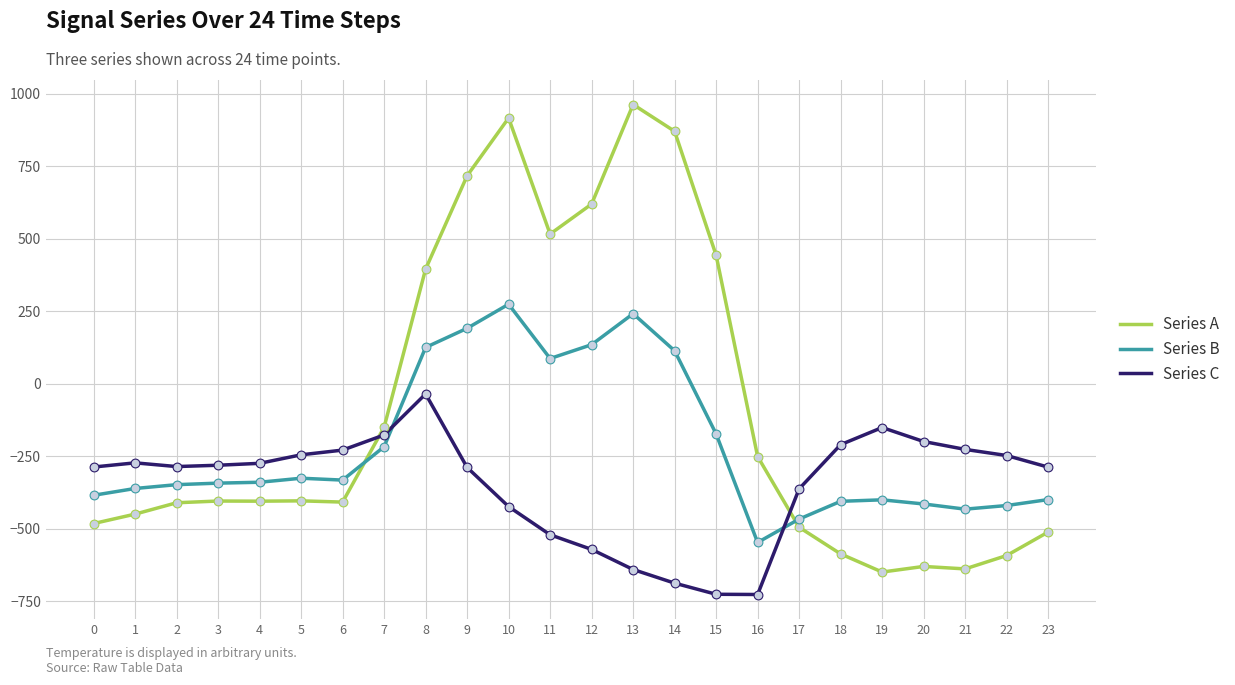

What is the total value across all series at 1?

-1083.3